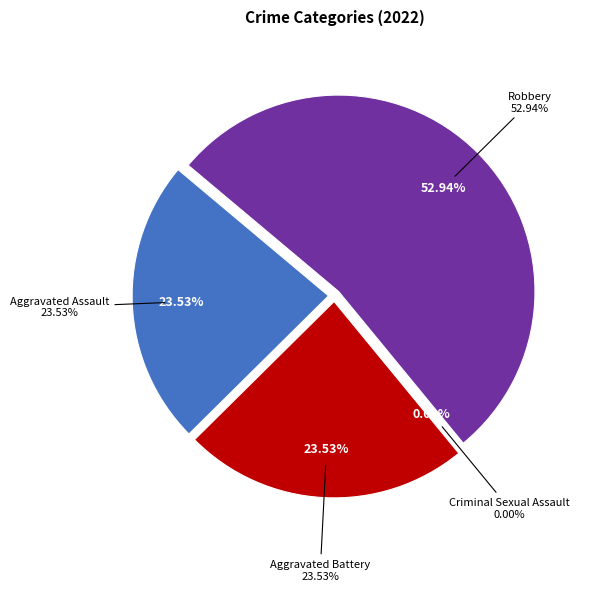

What percentage is the Robbery slice, to the nearest percent?

53%